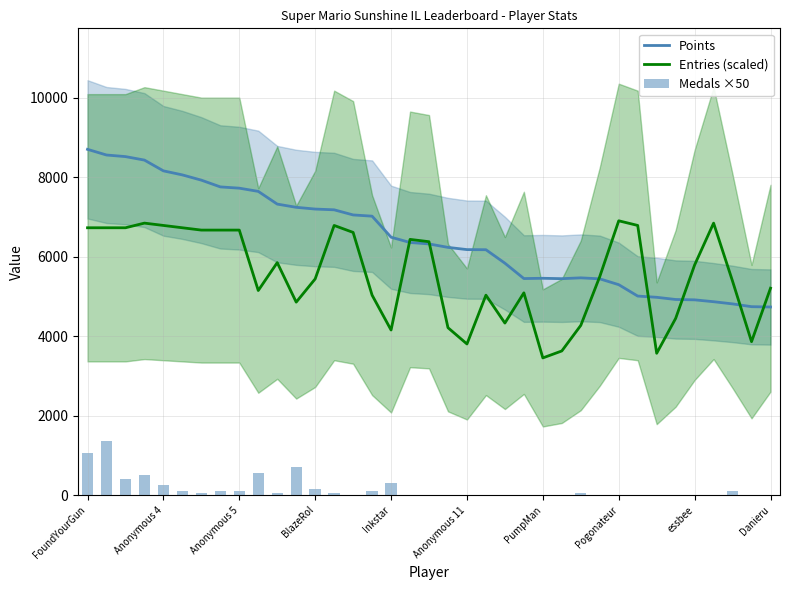

Which series has the largest range (max minus min)?

Points